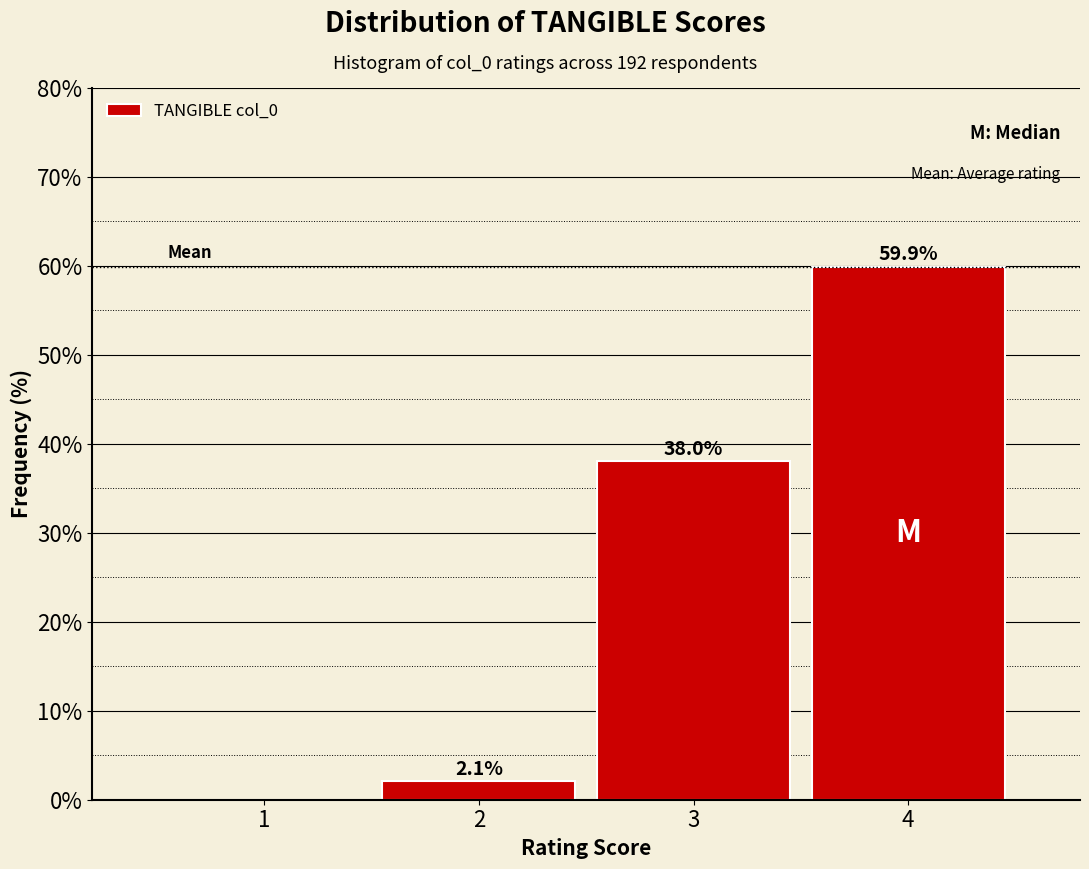

Reading left to right, list all the values displayed in this chart.

1=0.0	2=2.1	3=38.0	4=59.9